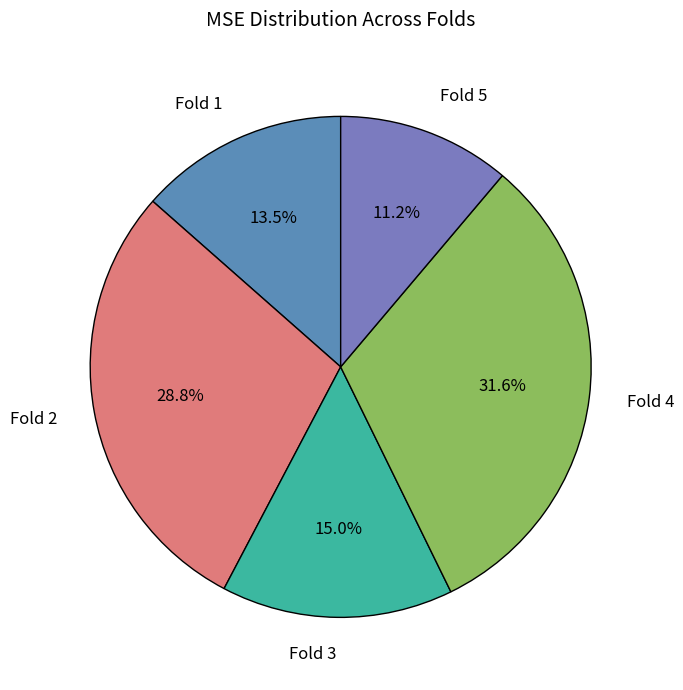

To the nearest percent, what is the average slice percentage?

20%